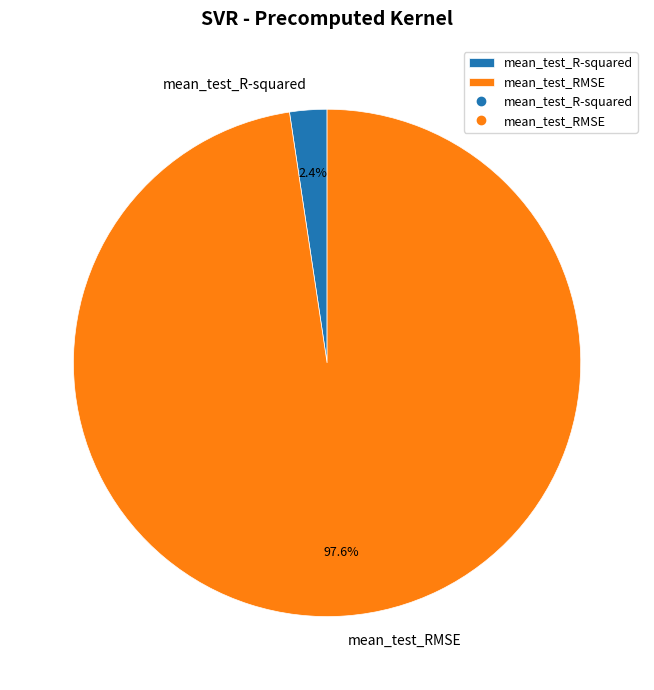

How much of the chart is everything except mean_test_RMSE?

2.4%